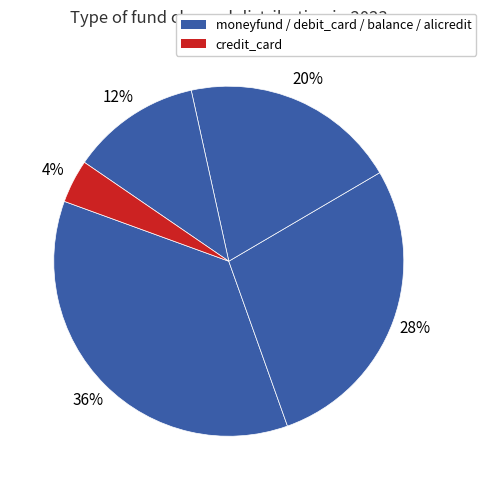

How many segments does this pie chart have?

5